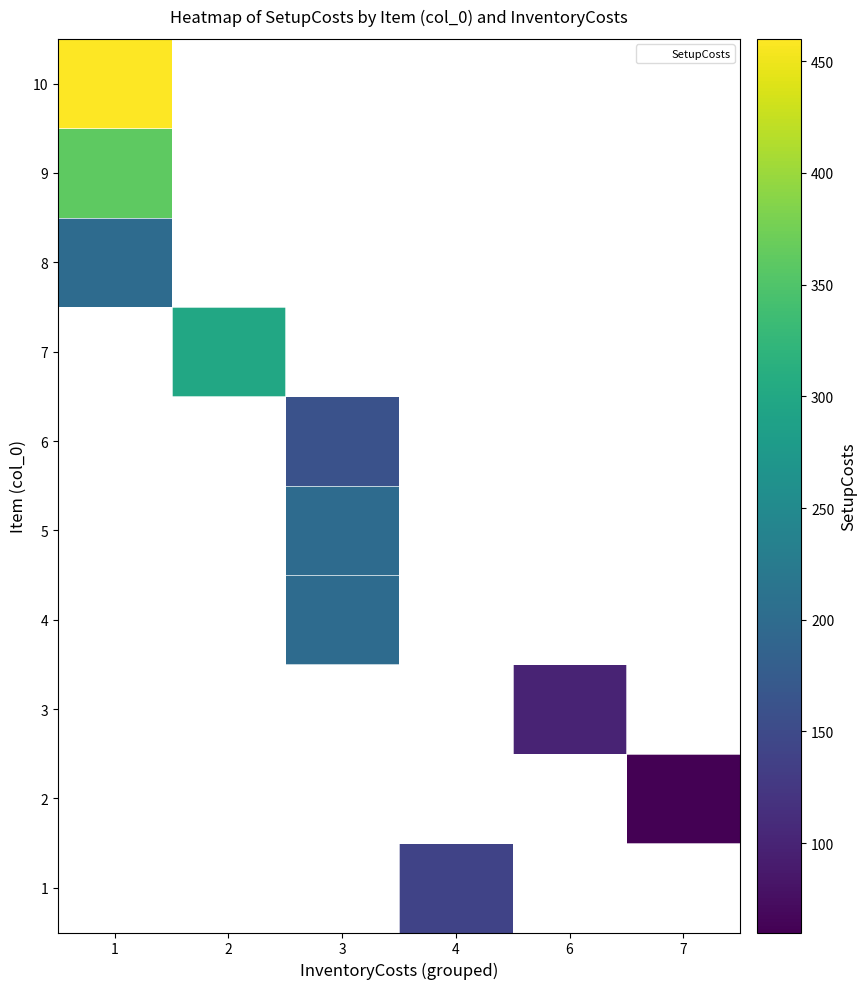

At which category does the chart reach its minimum across all series?

7